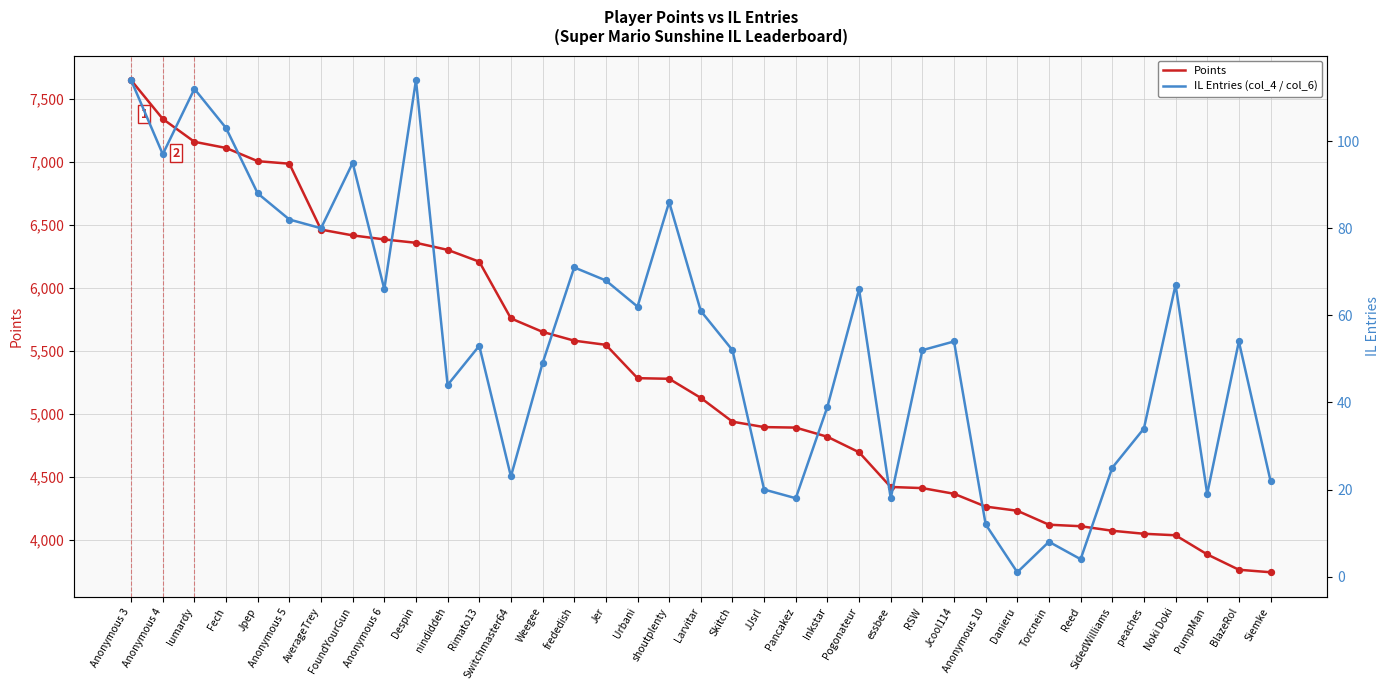

Which series has the largest total across all categories?

Points